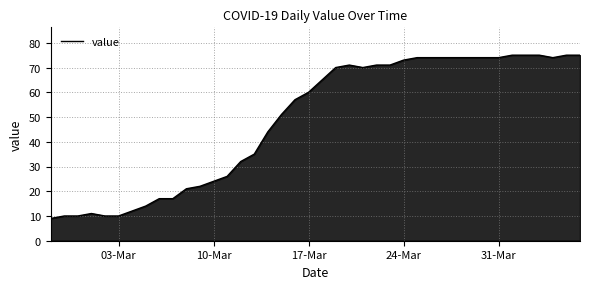

What is the difference between the maximum and minimum values?

66